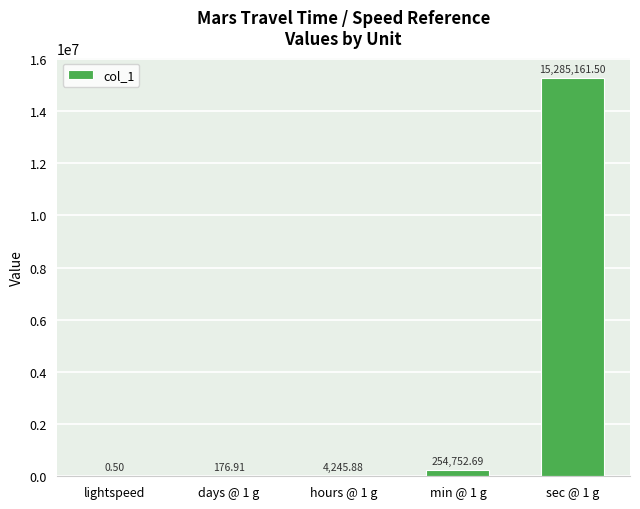

What is the average value?

3108867.5